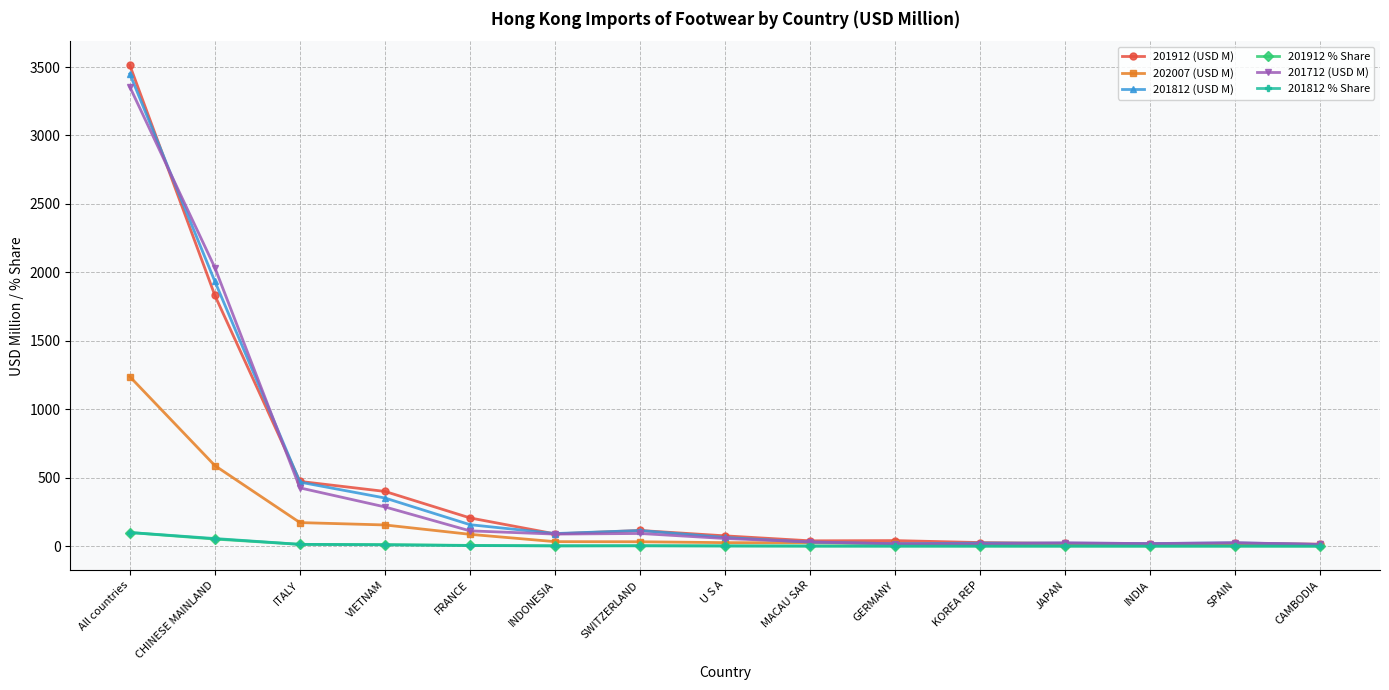

What is the value of the 201912 (USD M) point at the 12th from the left?

20.4